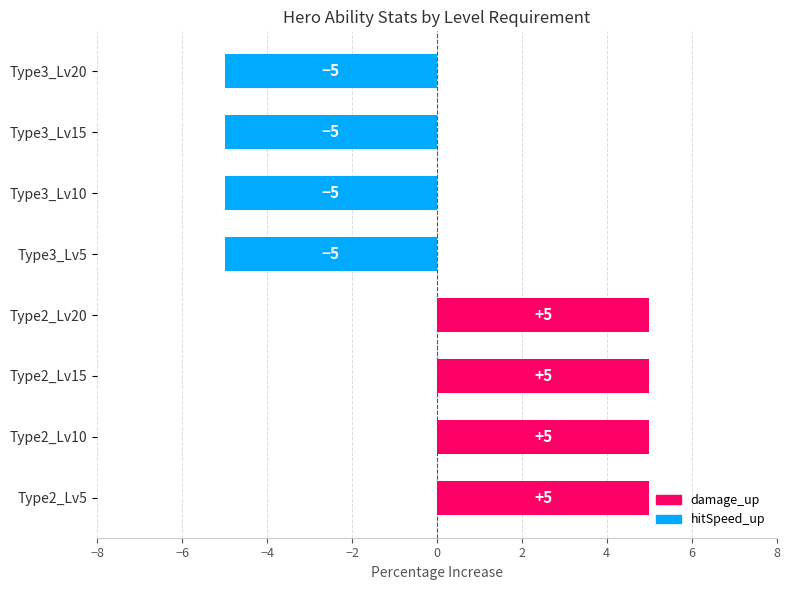

Which has a higher value, Type3_Lv15 or Type2_Lv15?

Type2_Lv15